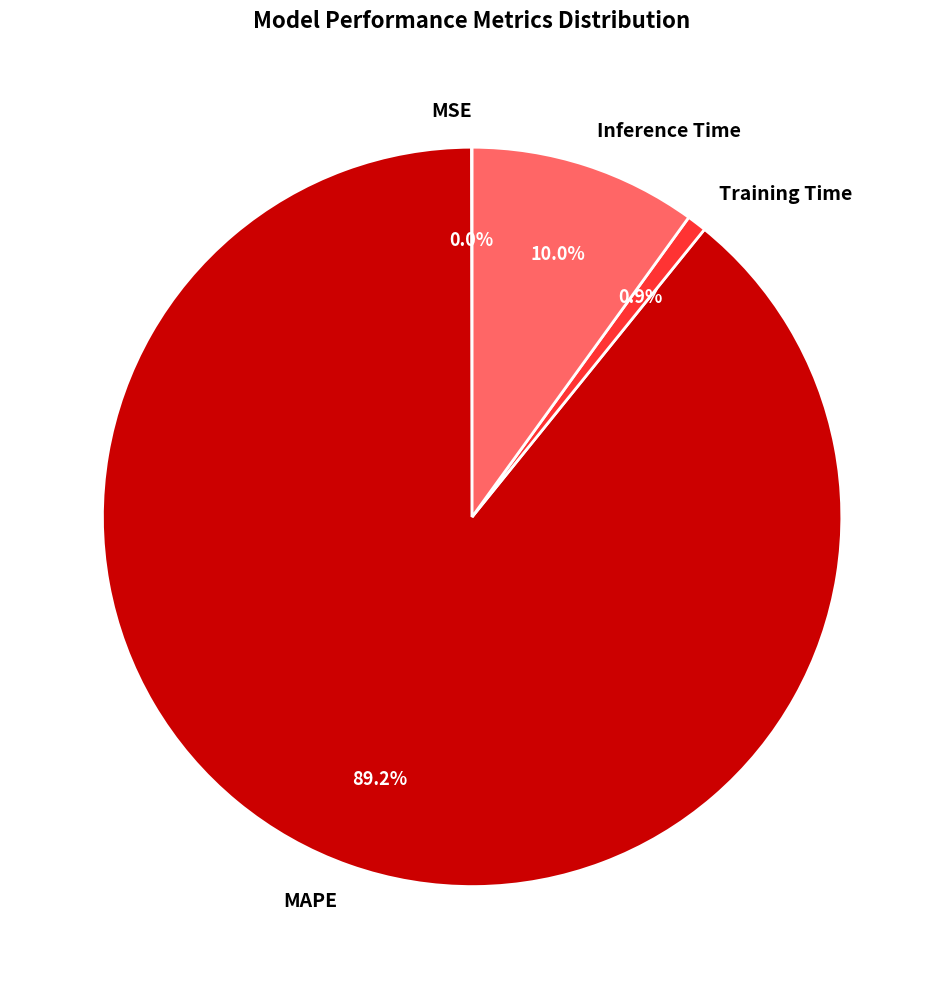

Between Training Time and Inference Time, which is larger?

Inference Time